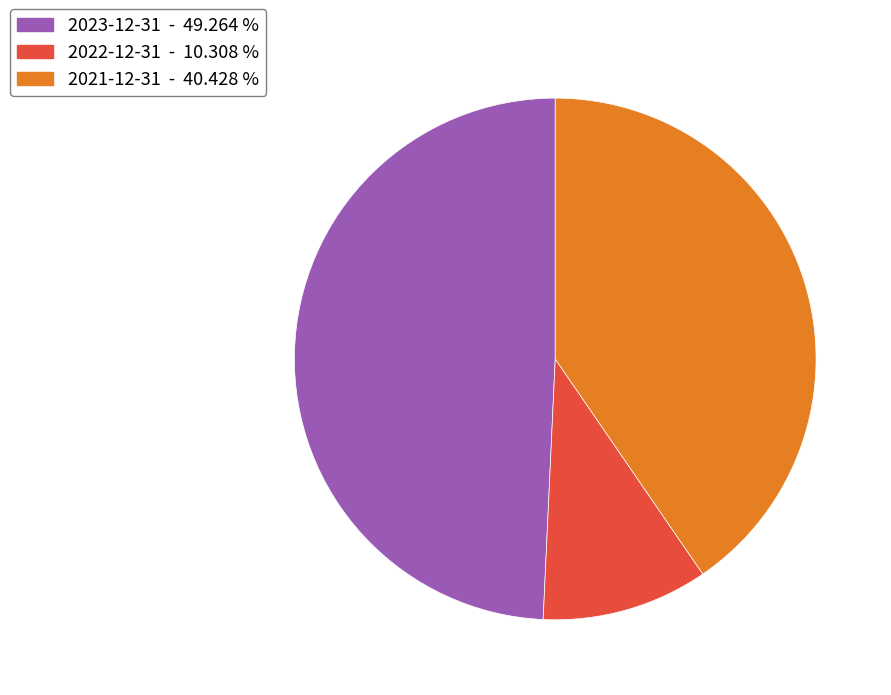

Is there a majority slice in this chart?

No